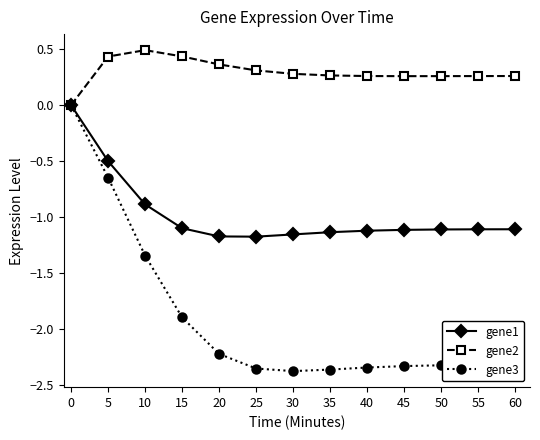

Between 0 and 25, which series saw the biggest shift?

gene3